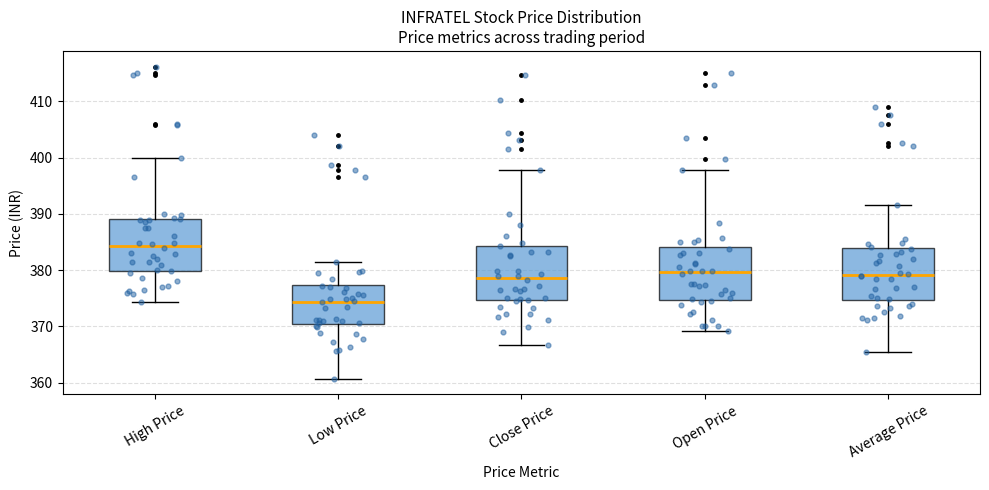

Which box's median line is the lowest?

Low Price